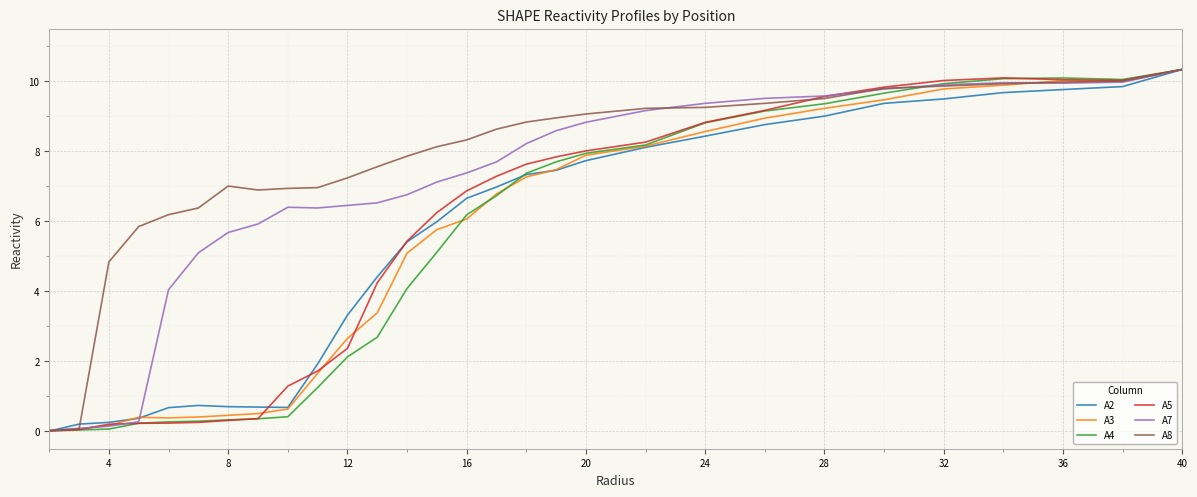

What is the greatest value displayed?

10.3